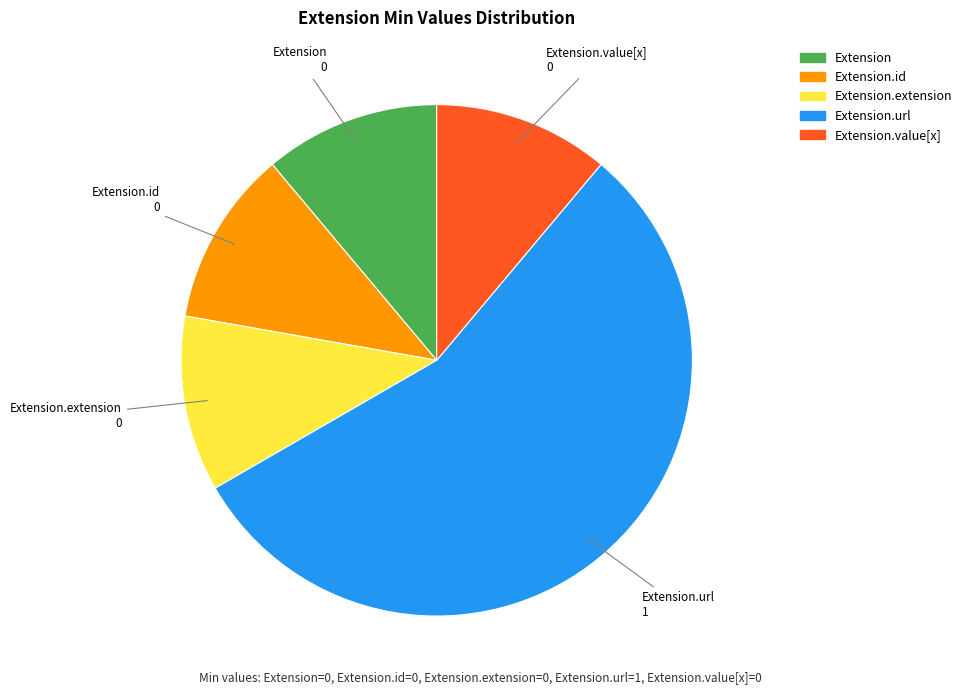

Is Extension.url the majority of the pie?

Yes